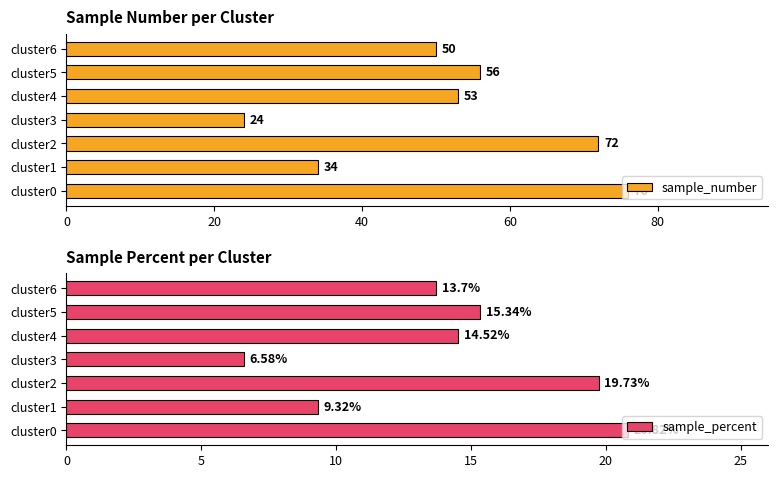

What are all the series names shown in the legend?

sample_number, sample_percent